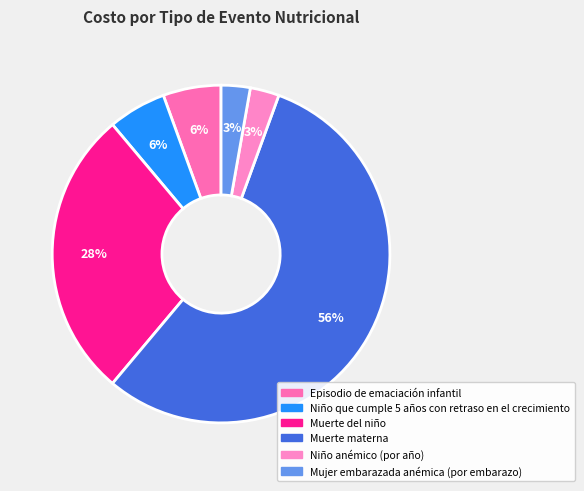

To the nearest percent, what portion does Mujer embarazada anémica (por embarazo) represent?

3%